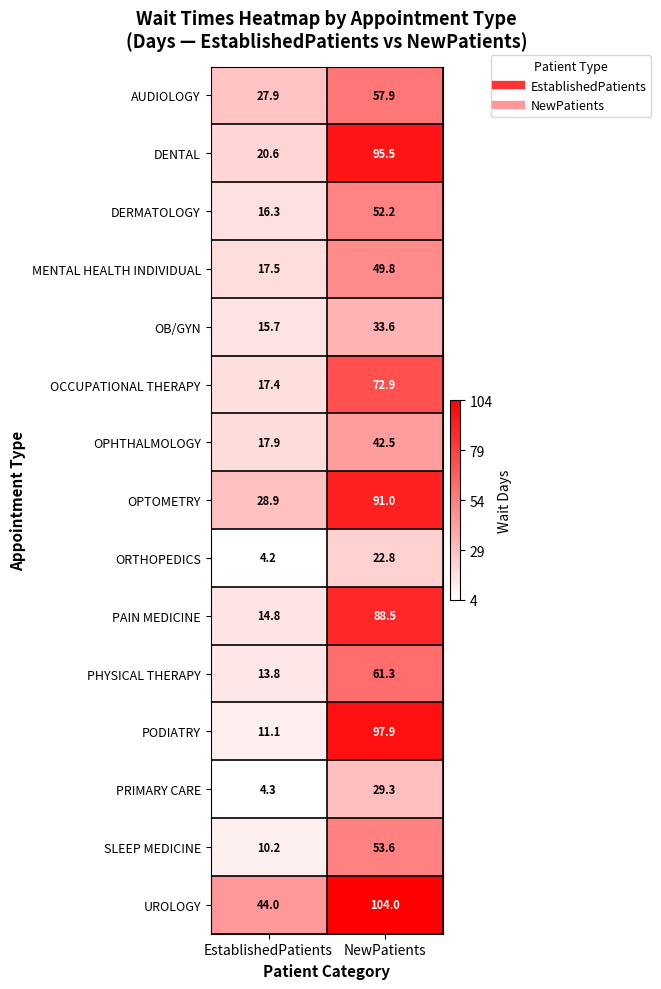

At which category is the sum across all series the highest?

NewPatients